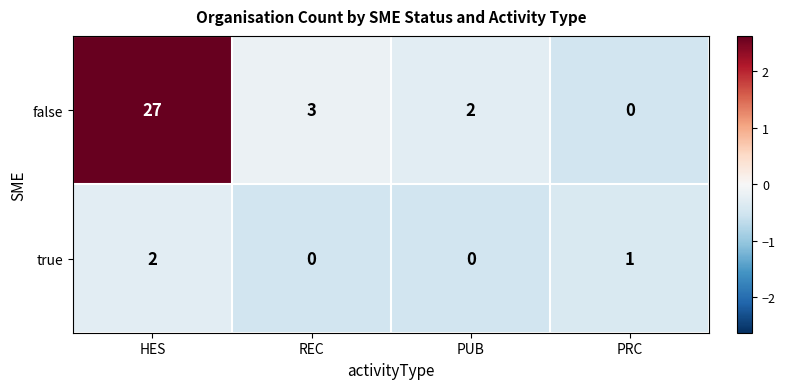

Count the number of categories in the chart.

4